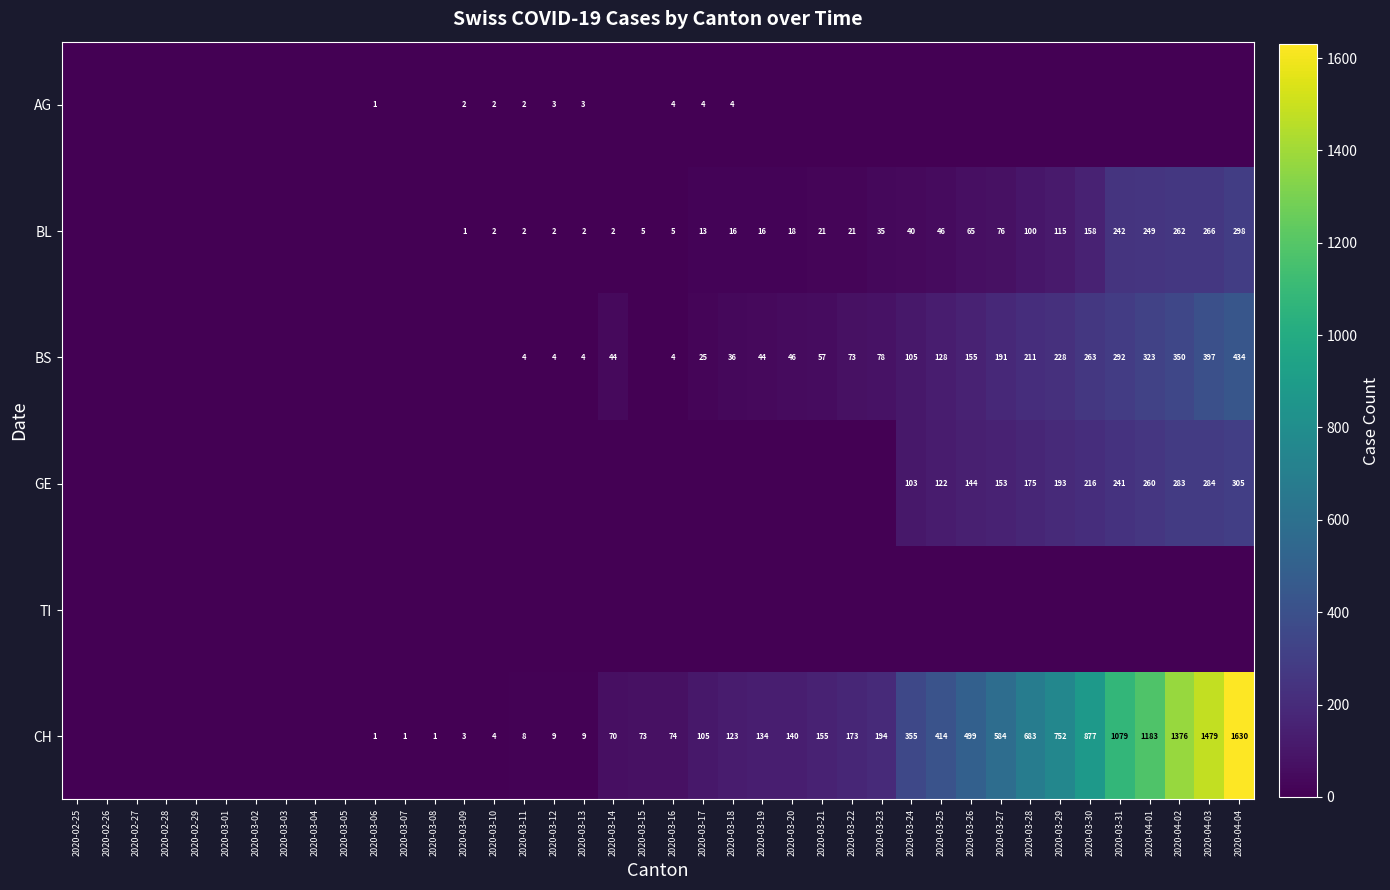

True or false: CH has a value of 62 at 2020-03-17.

False